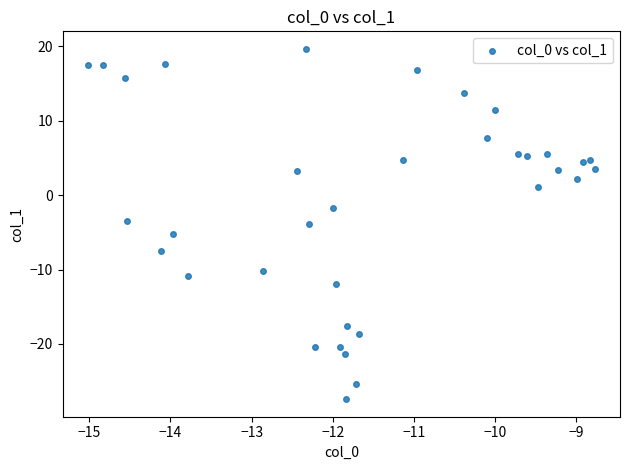

What is the range of Y values (max minus min)?

47.0